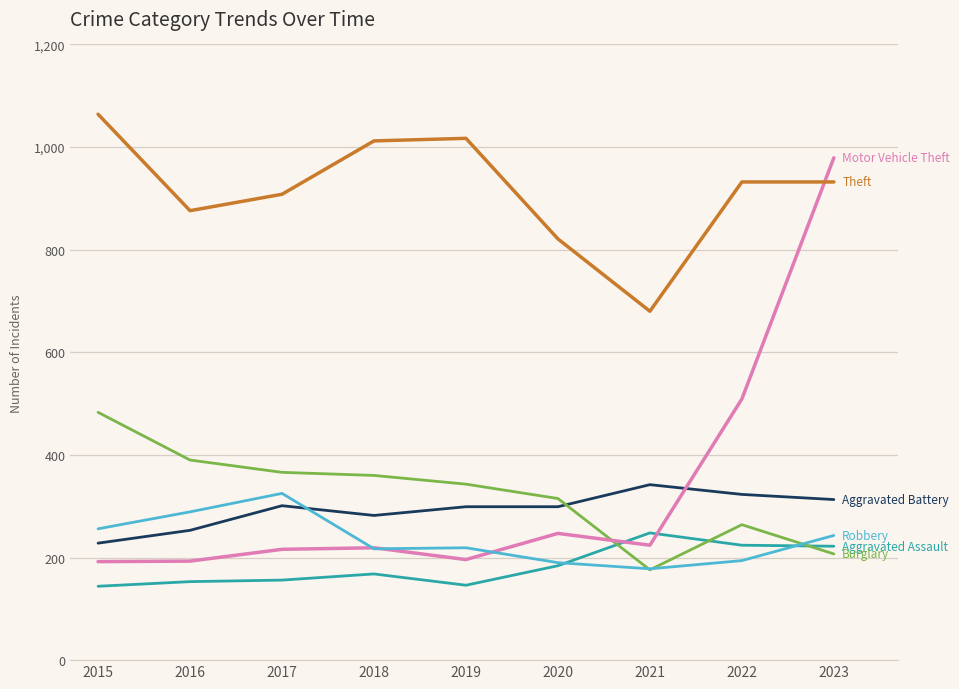

At which category does the chart reach its peak across all series?

2015